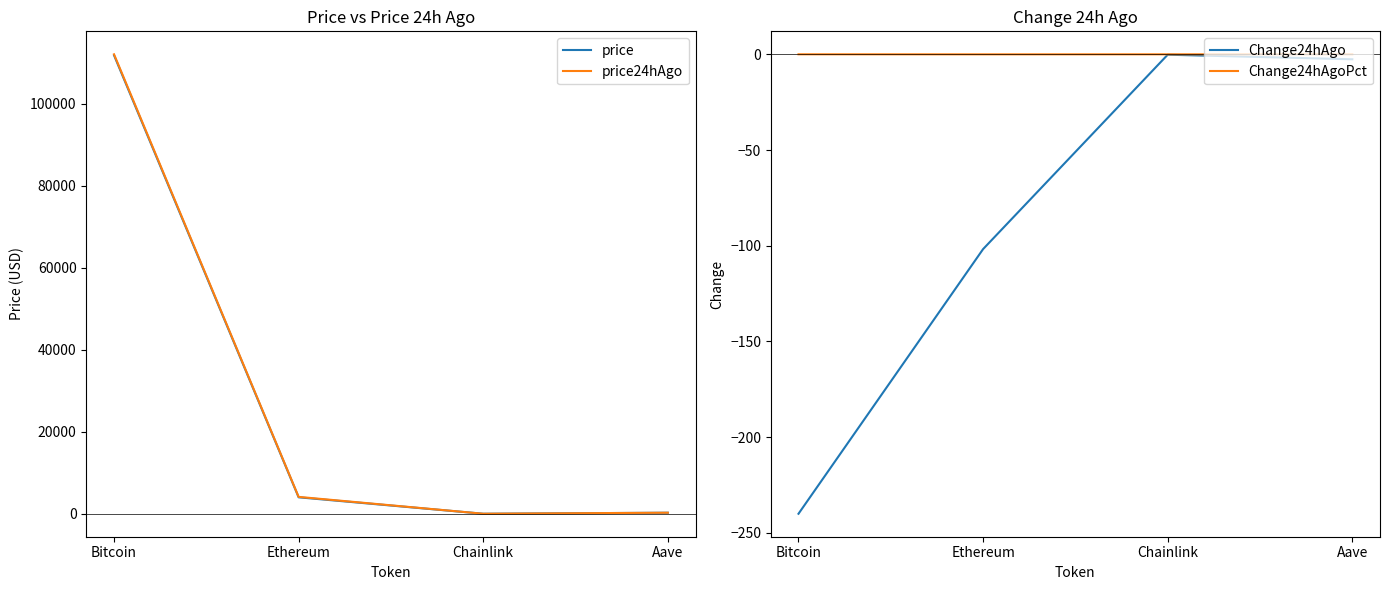

True or false: price and Change24hAgo intersect in this chart.

False